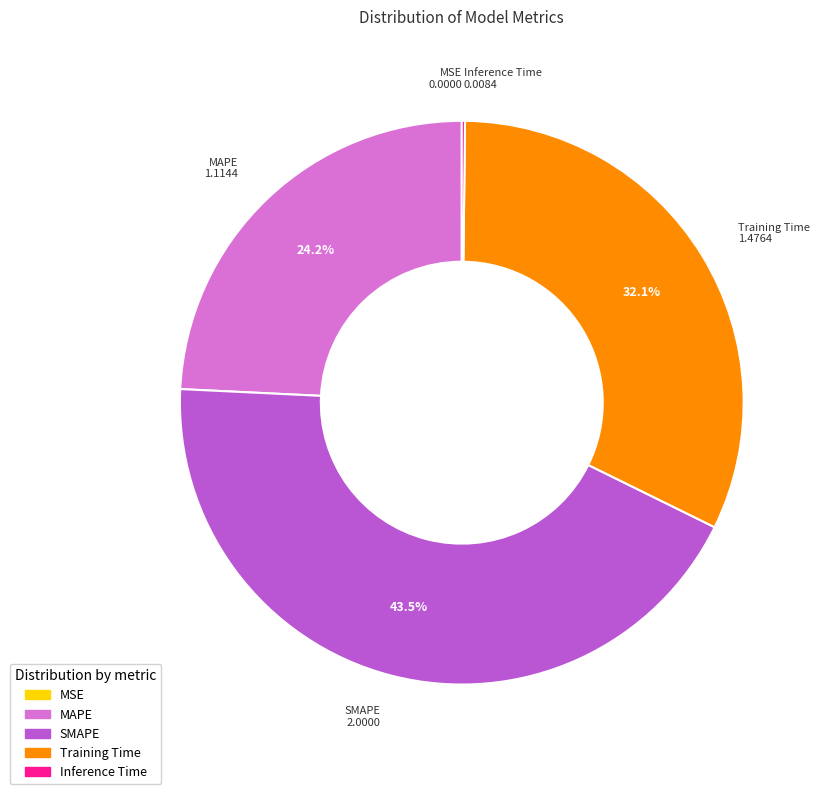

Does SMAPE account for over 50% of the chart?

No